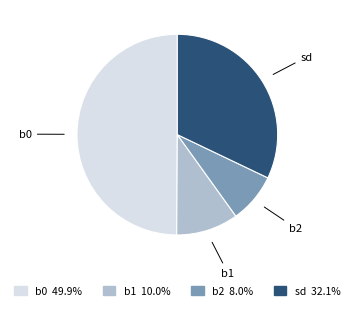

How many segments does this pie chart have?

4